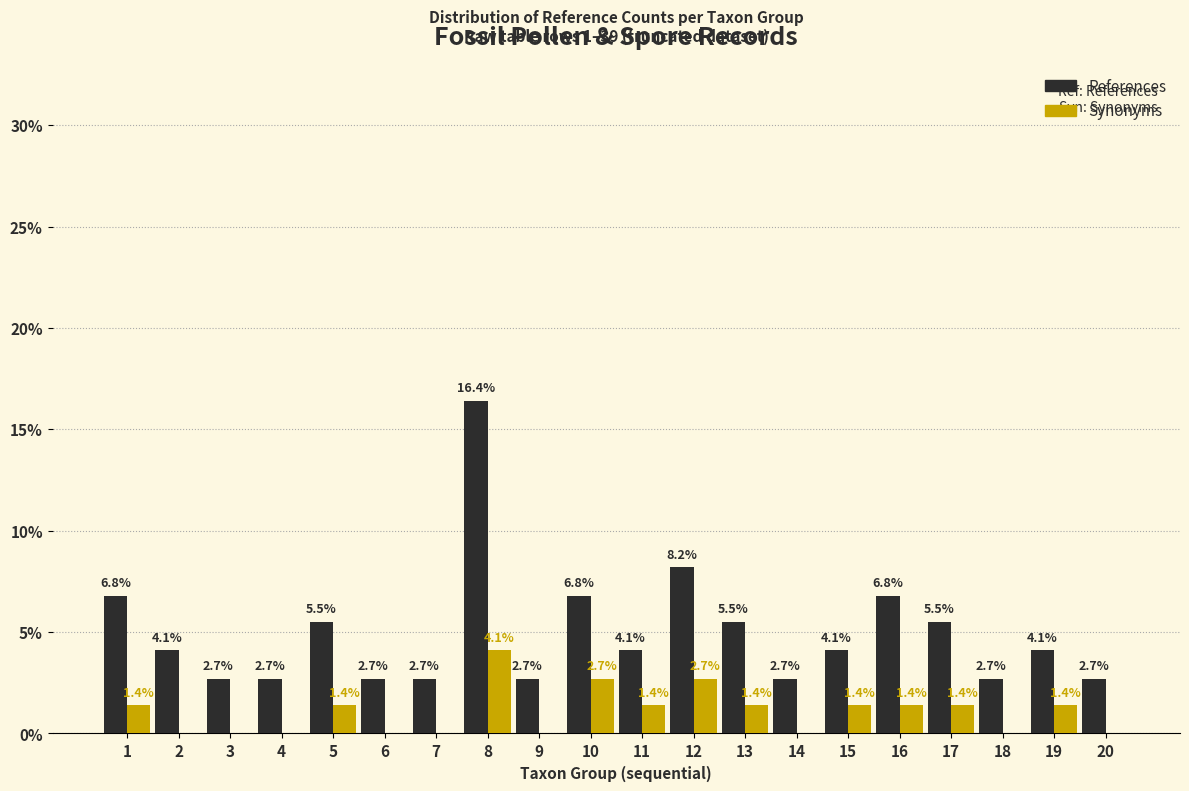

Reading right to left, extract all data points from this chart.

References: 20=2.7	19=4.1	18=2.7	17=5.5	16=6.8	15=4.1	14=2.7	13=5.5	12=8.2	11=4.1	10=6.8	9=2.7	8=16.4	7=2.7	6=2.7	5=5.5	4=2.7	3=2.7	2=4.1	1=6.8
Synonyms: 20=0.0	19=1.4	18=0.0	17=1.4	16=1.4	15=1.4	14=0.0	13=1.4	12=2.7	11=1.4	10=2.7	9=0.0	8=4.1	7=0.0	6=0.0	5=1.4	4=0.0	3=0.0	2=0.0	1=1.4